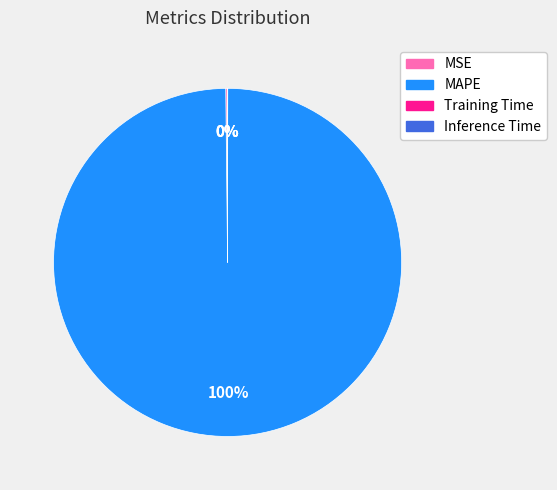

Which category has the biggest portion of the pie?

MAPE